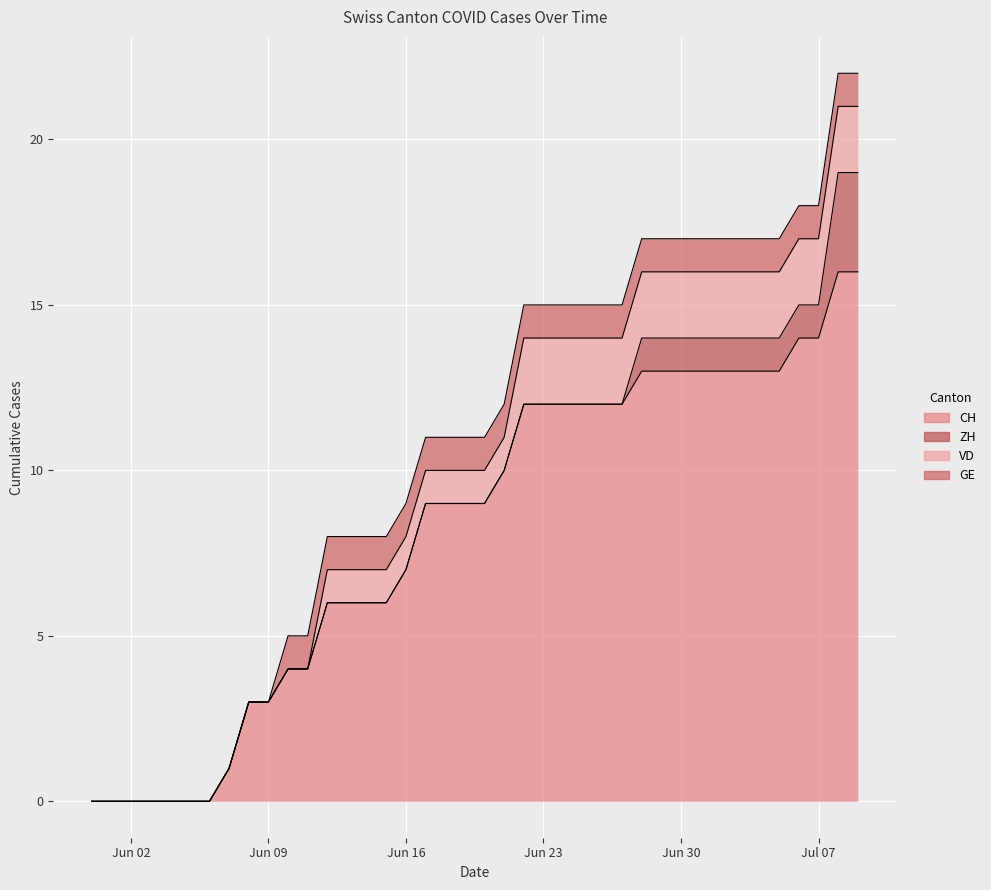

What value does the ZH series have at 2020-07-03?

1